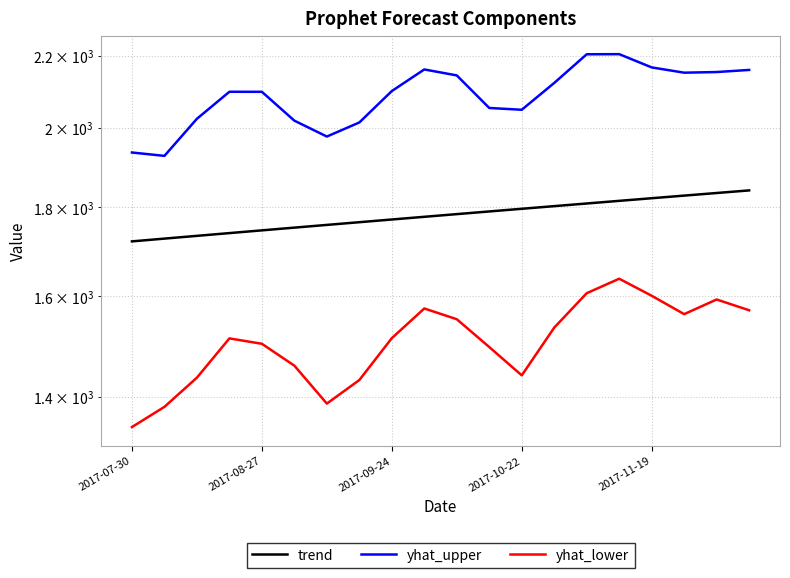

Is it true that yhat_upper equals 2047.8 at 2017-10-22?

True